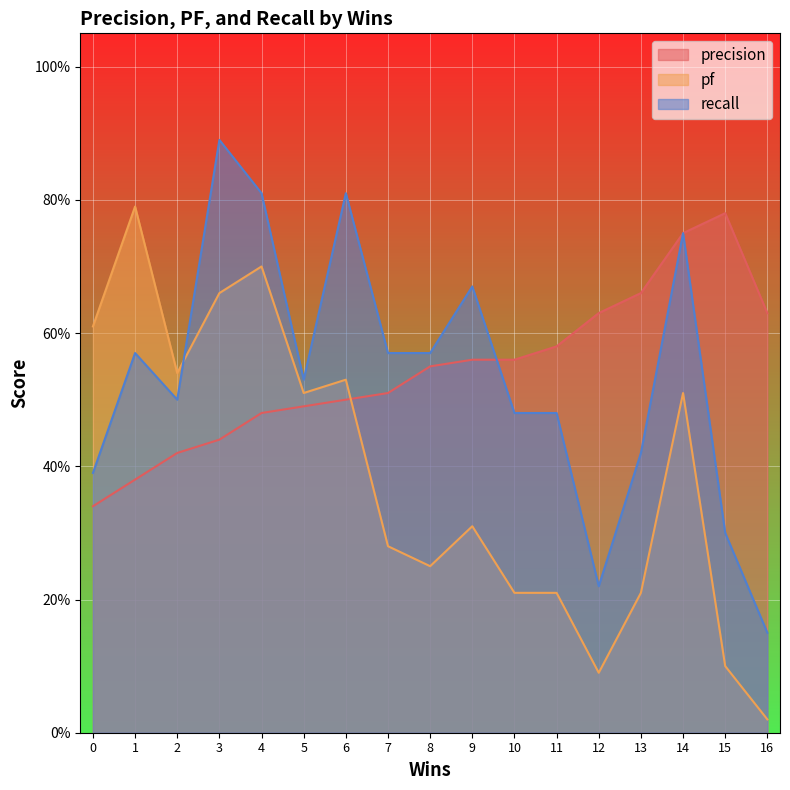

Between which two adjacent categories do pf and recall first intersect?

2 and 3